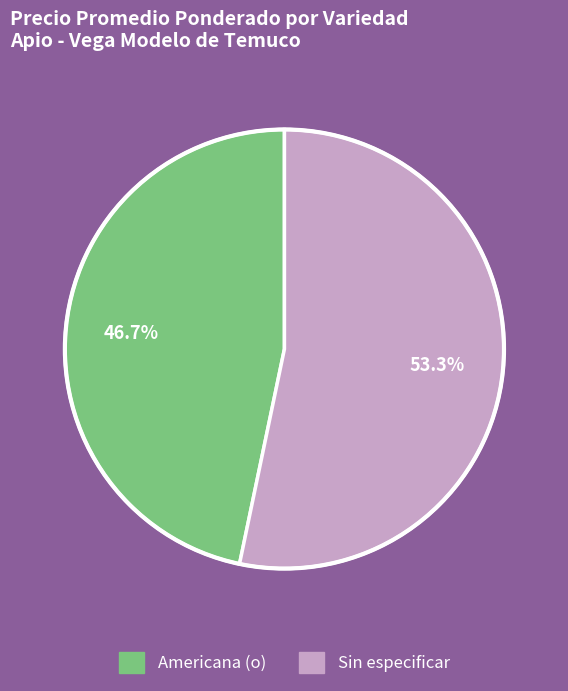

The Americana (o) slice represents 38% of the pie. True or false?

False